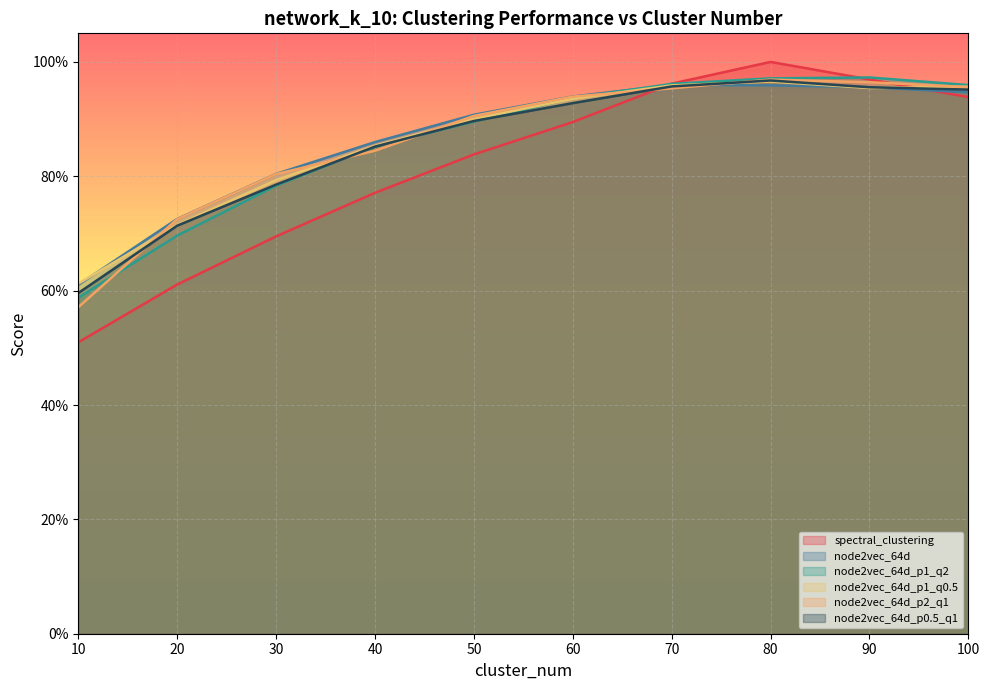

Does the chart display data point markers on the line(s)?

No